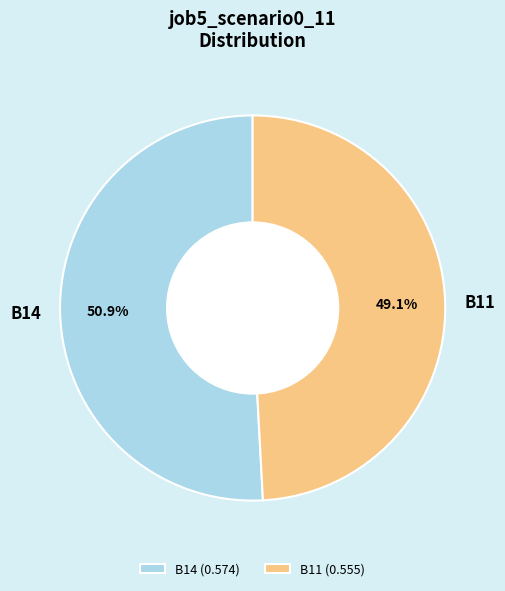

What percentage is the B14 slice, to the nearest percent?

51%